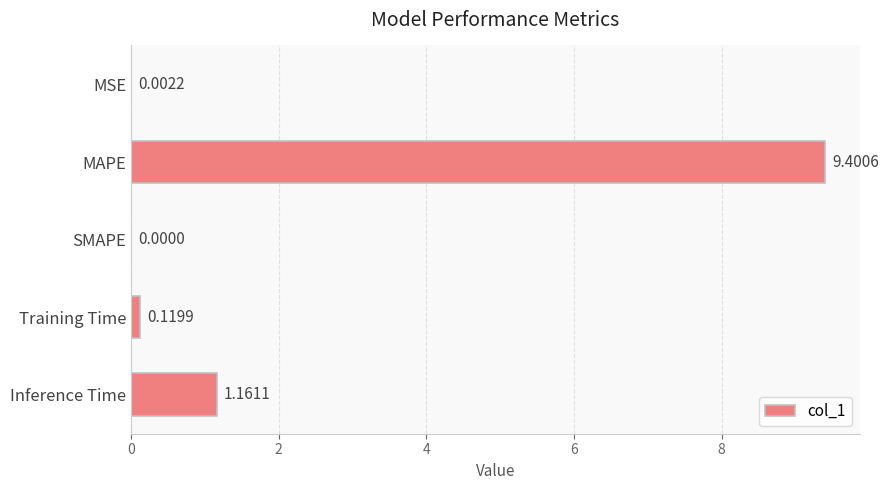

At which label is the value closest to 4?

Inference Time